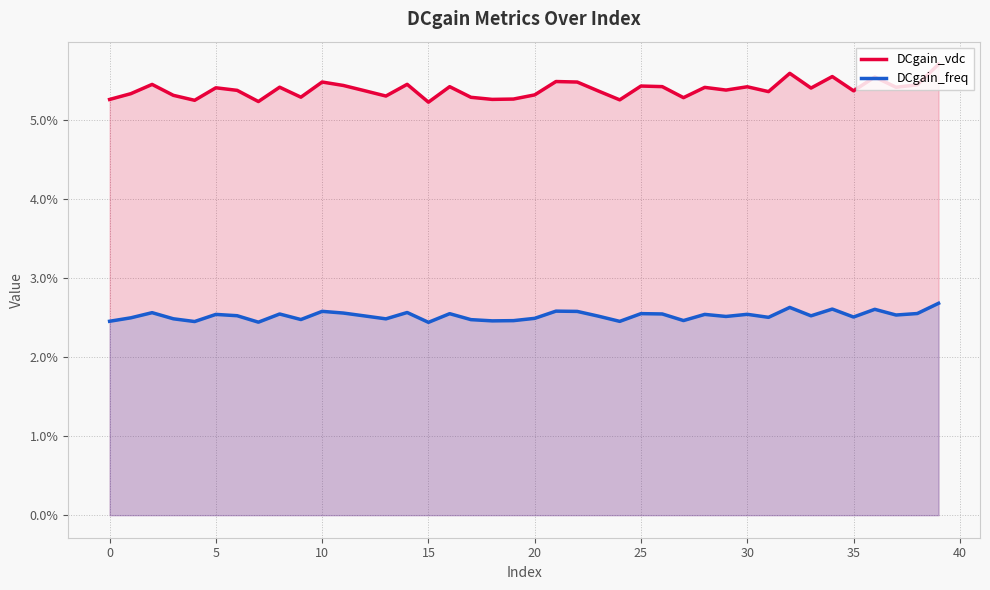

Reading right to left, transcribe all the data shown in this chart.

DCgain_vdc: 0.1	0.1	0.1	0.1	0.1	0.1	0.1	0.1	0.1	0.1	0.1	0.1	0.1	0.1	0.1	0.1	0.1	0.1	0.1	0.1	0.1	0.1	0.1	0.1	0.1	0.1	0.1	0.1	0.1	0.1	0.1	0.1	0.1	0.1	0.1	0.1	0.1	0.1	0.1	0.1
DCgain_freq: 0.0	0.0	0.0	0.0	0.0	0.0	0.0	0.0	0.0	0.0	0.0	0.0	0.0	0.0	0.0	0.0	0.0	0.0	0.0	0.0	0.0	0.0	0.0	0.0	0.0	0.0	0.0	0.0	0.0	0.0	0.0	0.0	0.0	0.0	0.0	0.0	0.0	0.0	0.0	0.0